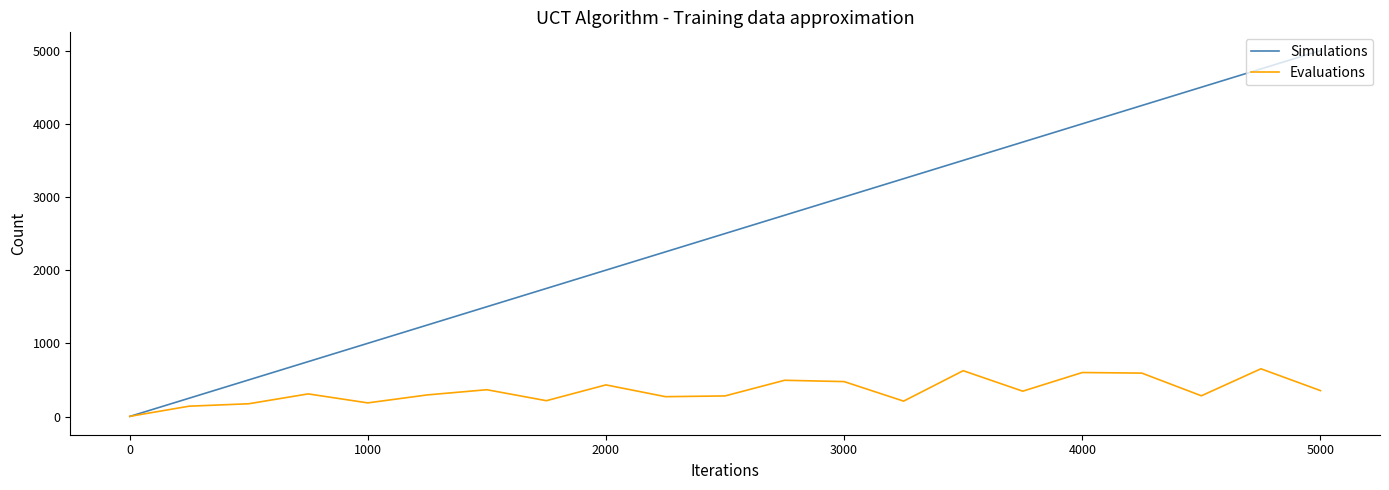

Rank the series by their average value, from lowest to highest.

Evaluations, Simulations